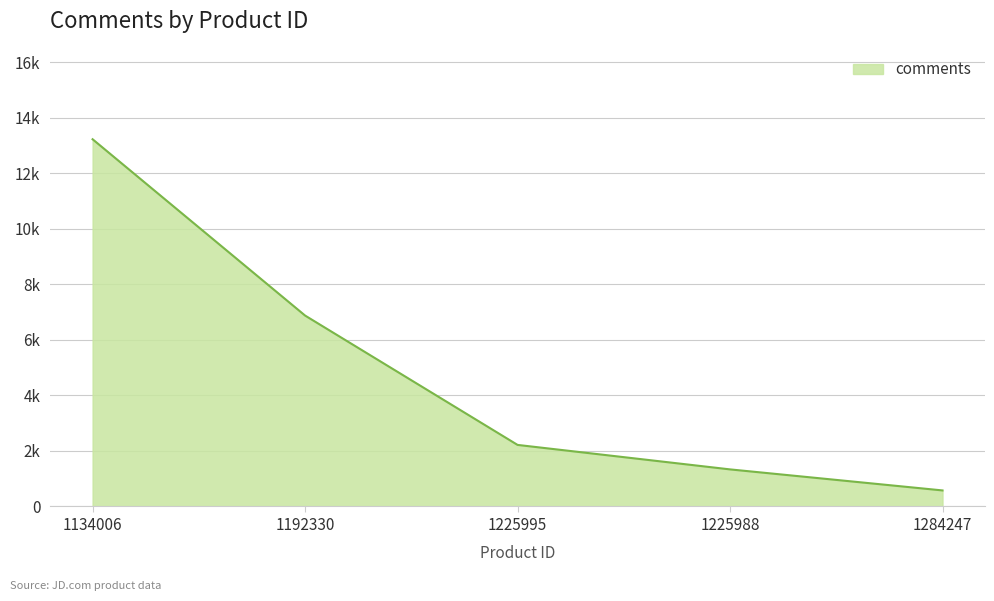

Does the chart have visible grid lines?

Yes